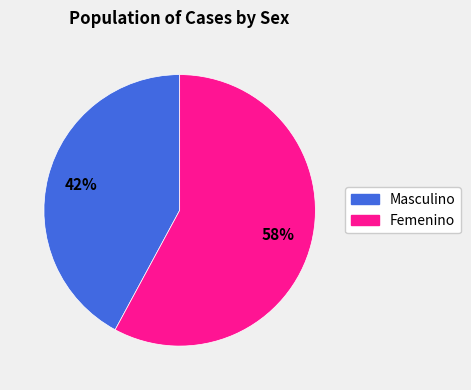

What percentage is the Femenino slice, to the nearest percent?

58%